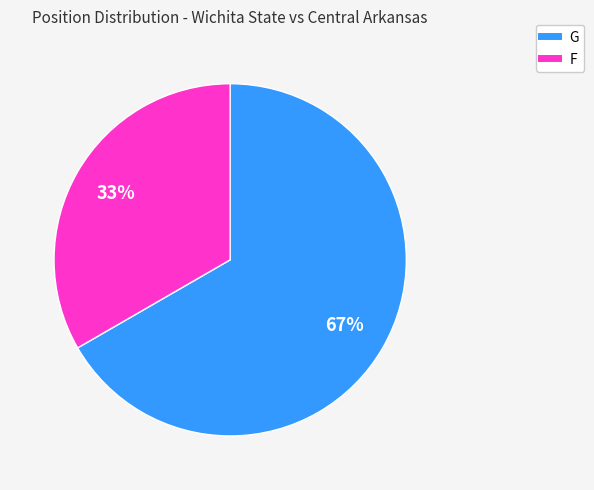

Is there any slice that represents more than half of the pie?

Yes